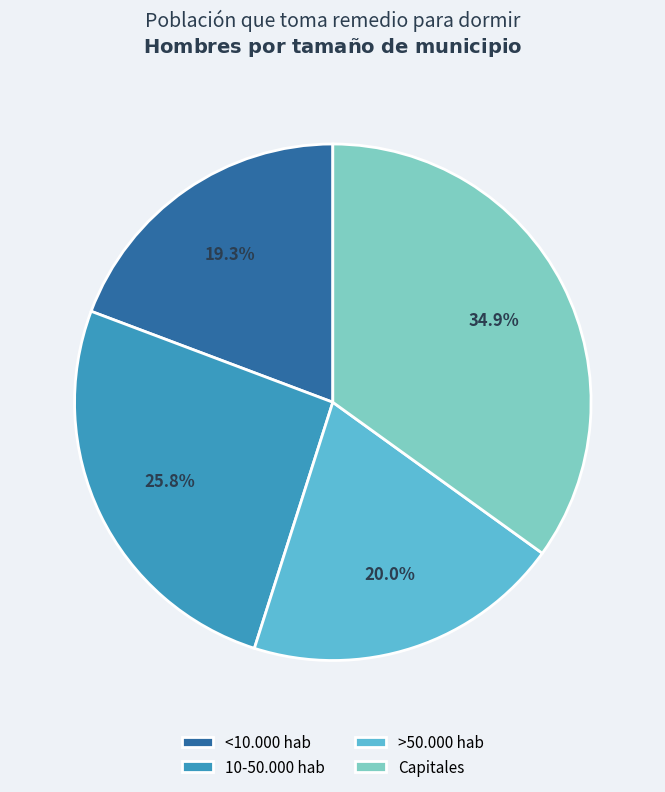

The Capitales slice represents 43% of the pie. True or false?

False